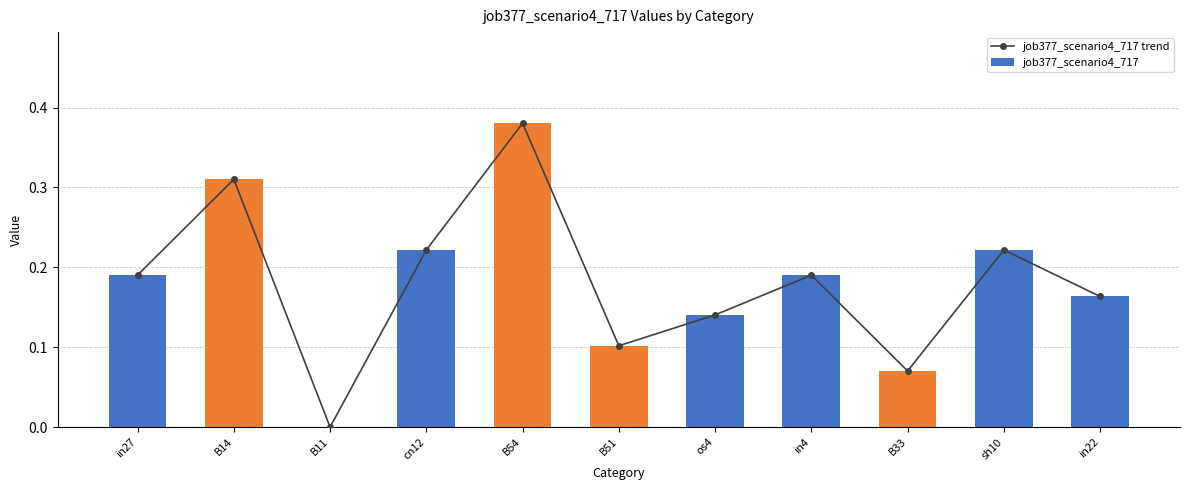

What are all the series names shown in the legend?

job377_scenario4_717 trend, job377_scenario4_717